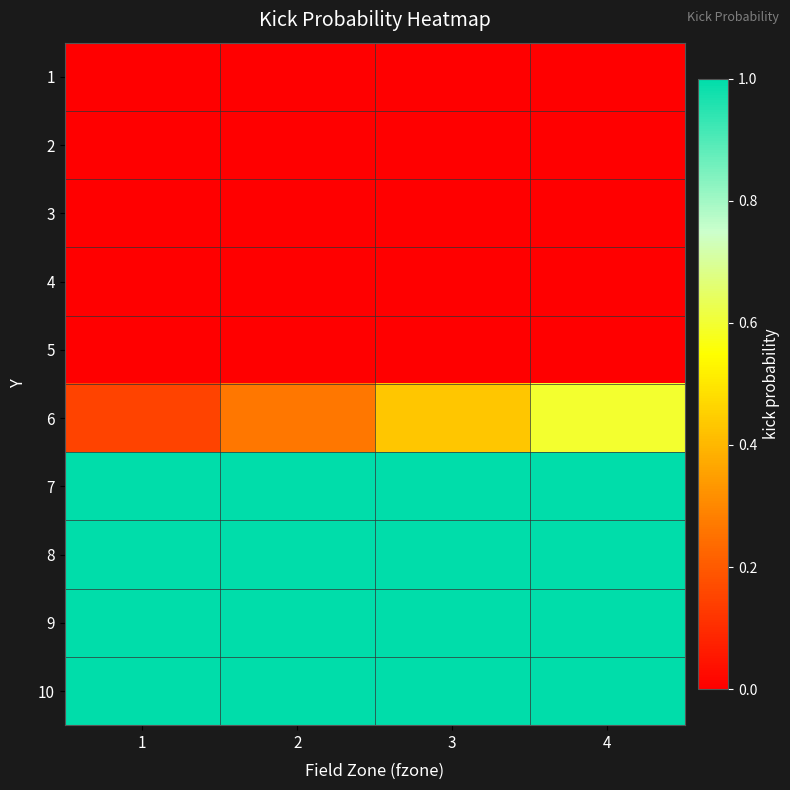

Rank the series at 4 from highest to lowest value.

7, 8, 9, 10, 6, 1, 2, 3, 4, 5